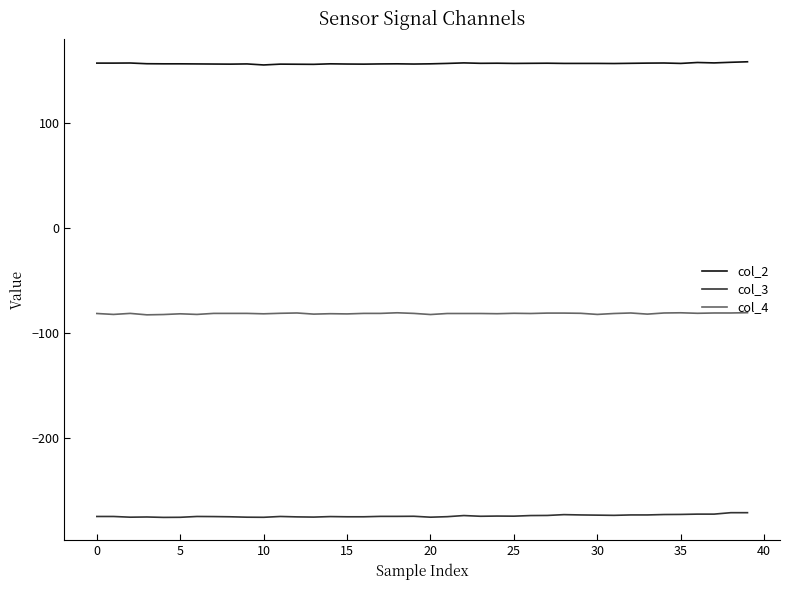

Which series has the largest total across all categories?

col_2